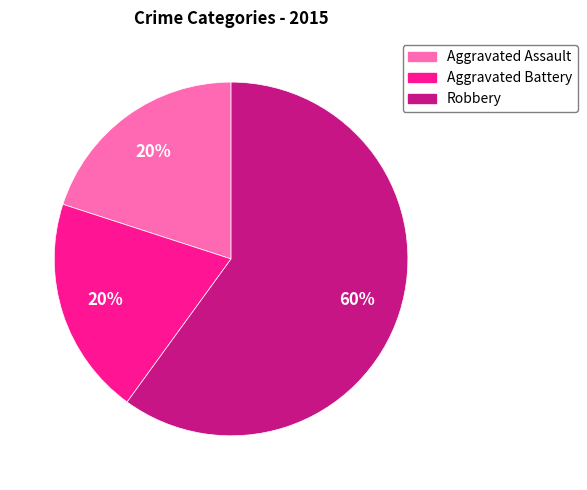

To the nearest percent, what percentage of the pie is Robbery?

60%